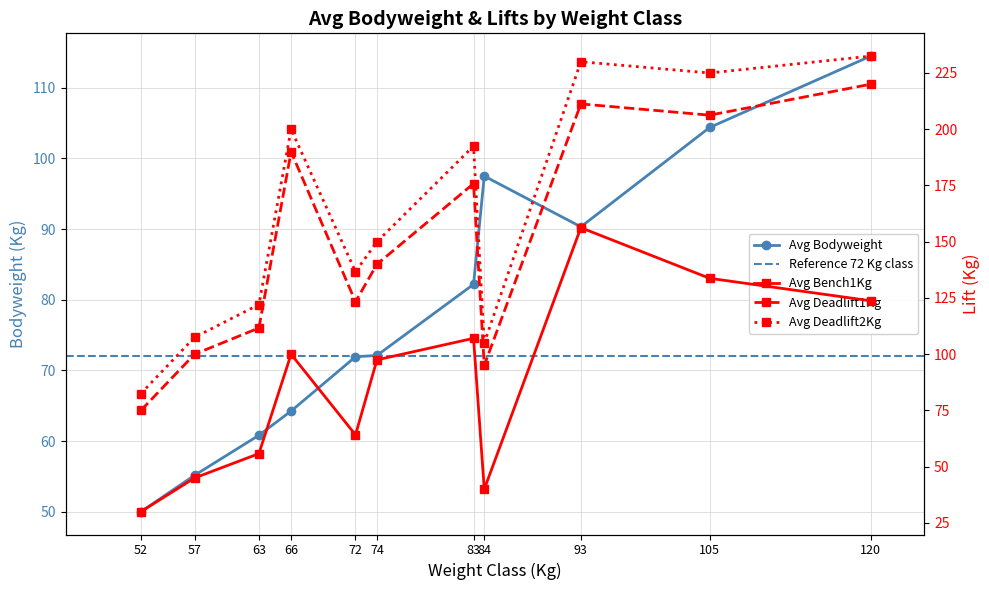

Is the value of Avg Bodyweight at 57 greater than the value of Avg Deadlift1Kg at 57?

No